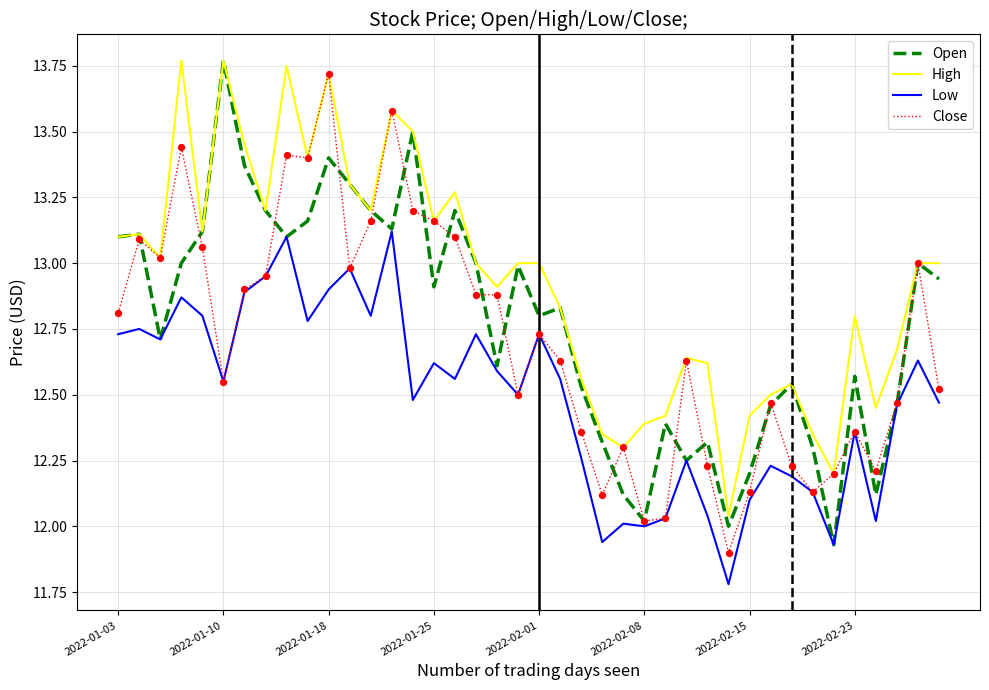

What are all the series names shown in the legend?

Open, High, Low, Close